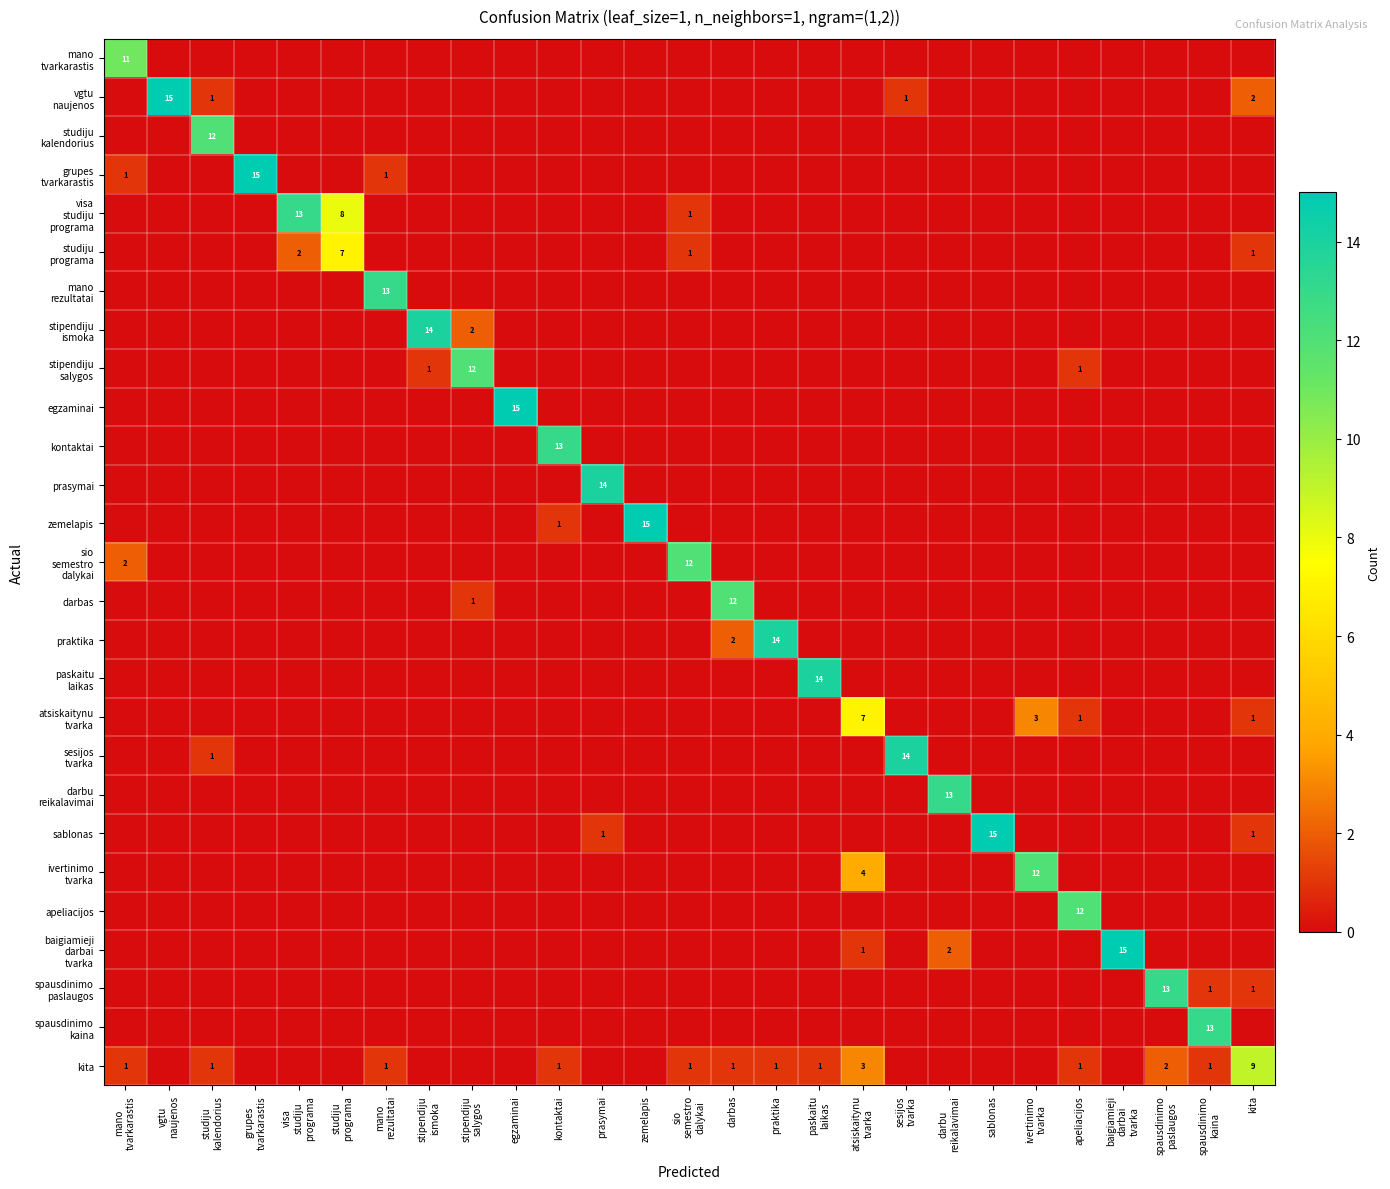

What is the difference between the maximum and minimum values in the visa studiju programa series?

13